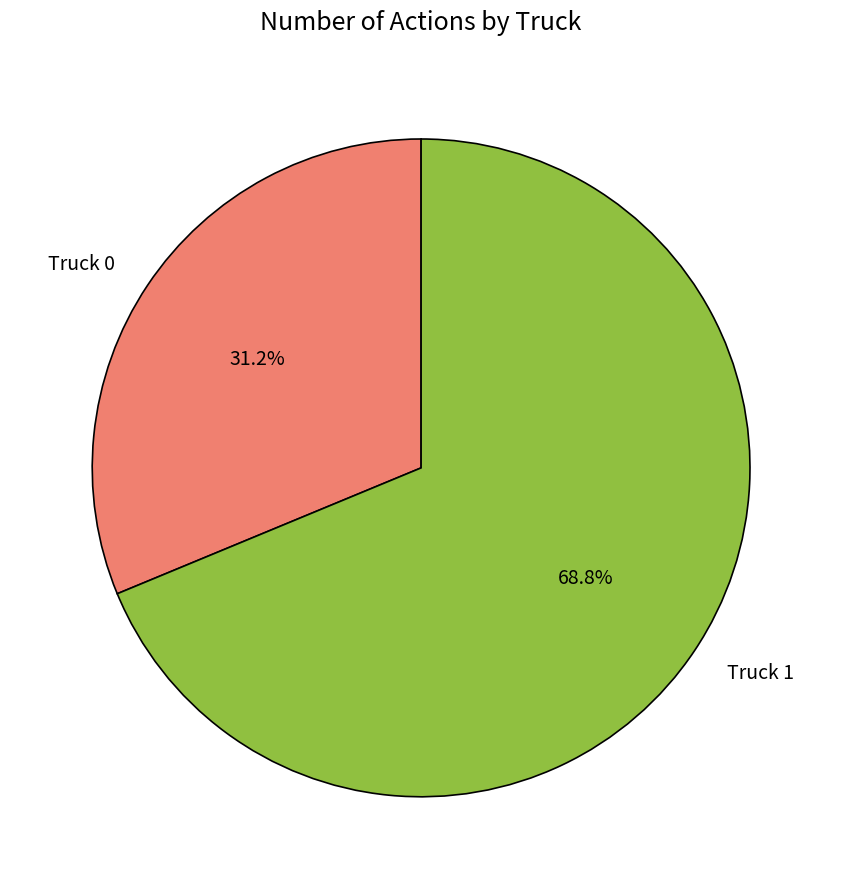

Which category has the smallest portion of the pie?

Truck 0